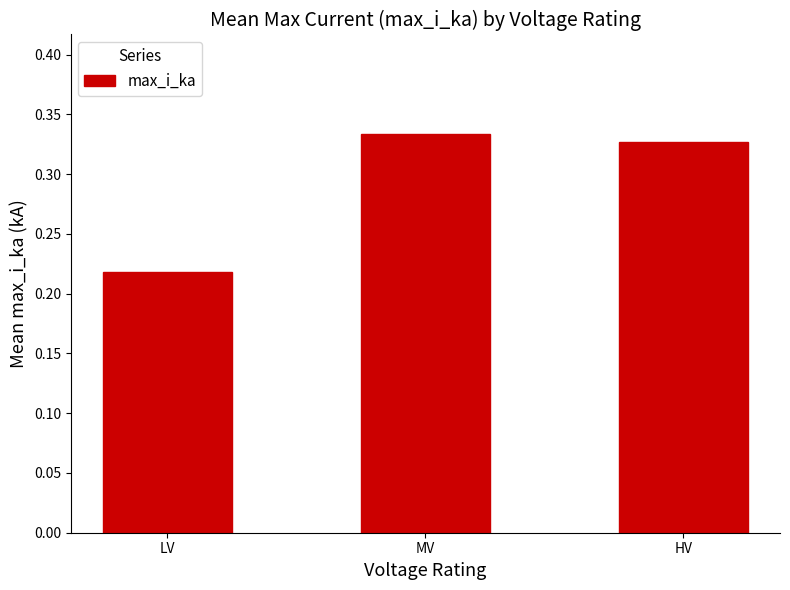

Rank the categories by value from lowest to highest.

LV, HV, MV